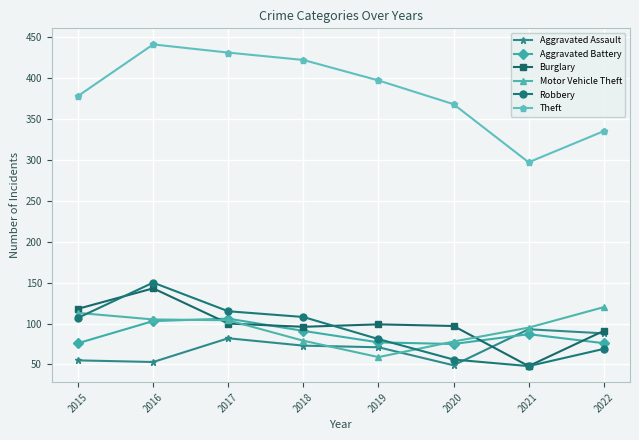

What is the value of the Motor Vehicle Theft point at the 7th from the left?

95